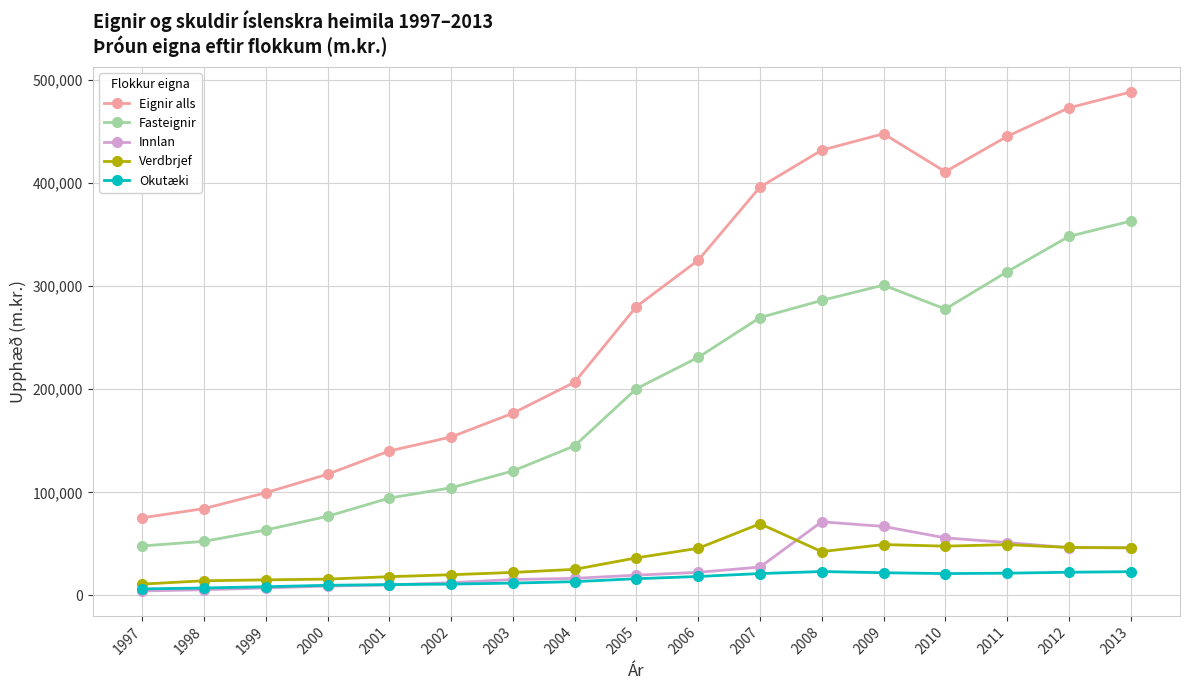

What is the greatest value displayed?

488386